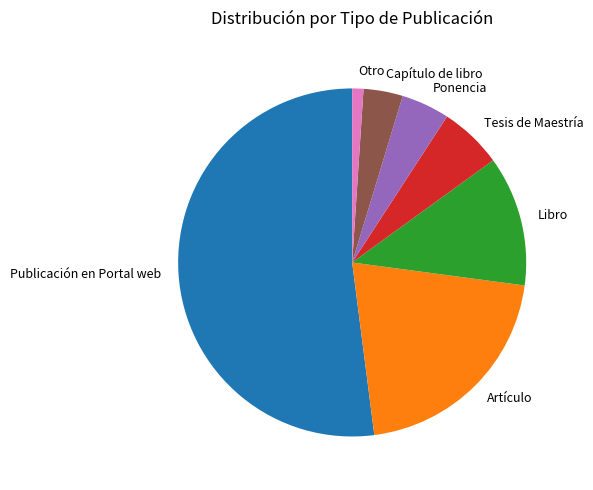

Does any single category account for the majority?

Yes